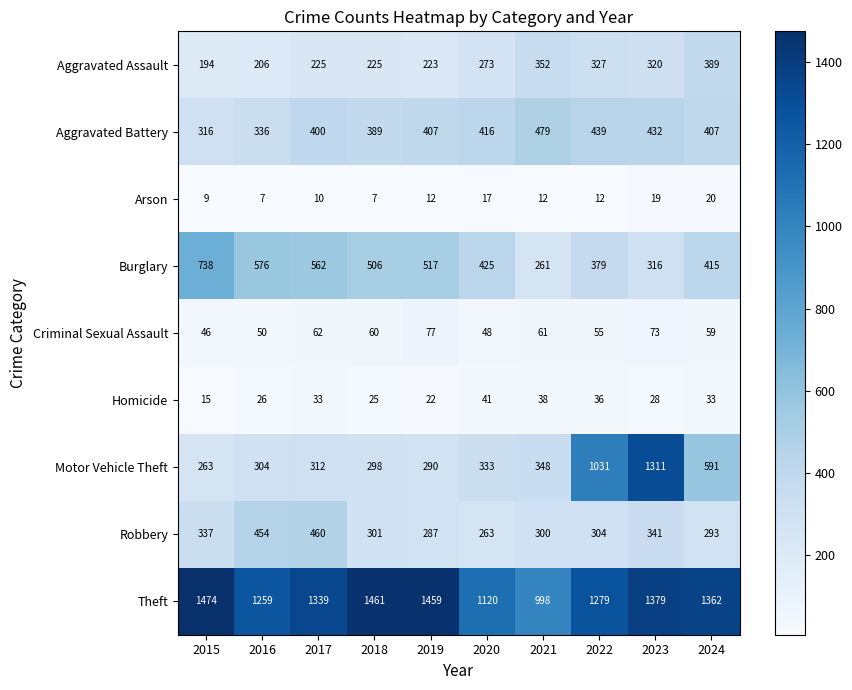

Count the number of categories in the chart.

10